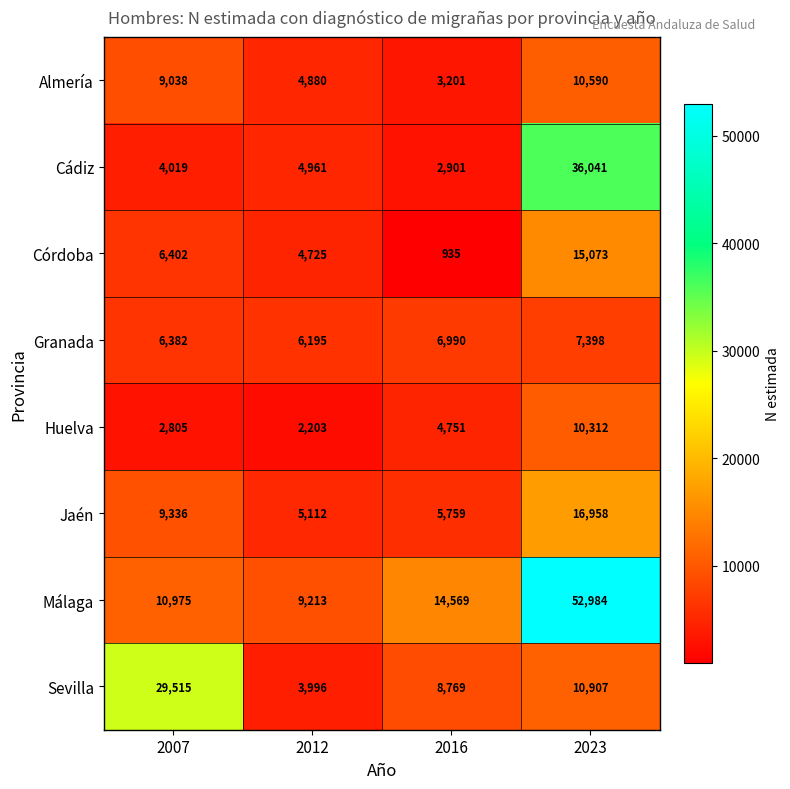

At which label is Cádiz closest to 19471?

2012